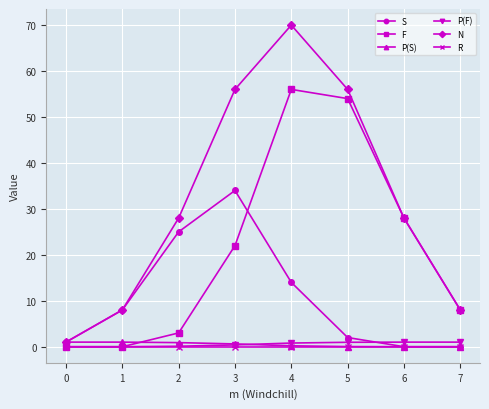

Count the number of data series in this chart.

6